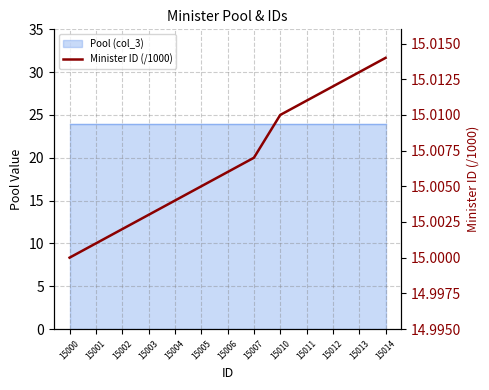

Rank the categories by value from lowest to highest.

15000, 15001, 15002, 15003, 15004, 15005, 15006, 15007, 15010, 15011, 15012, 15013, 15014